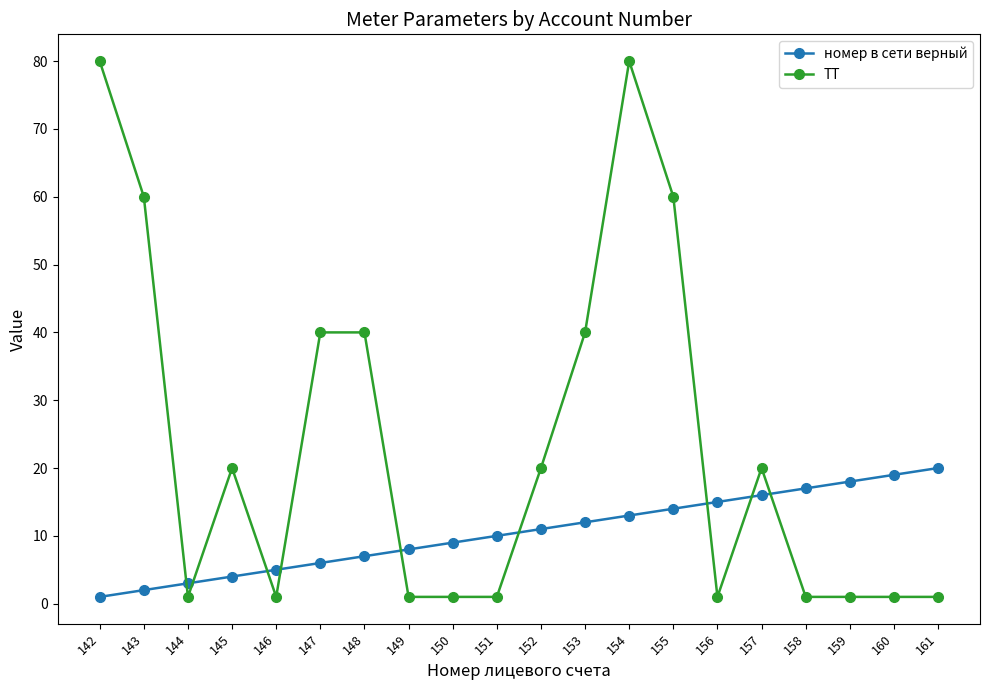

What is the maximum value for ТТ?

80